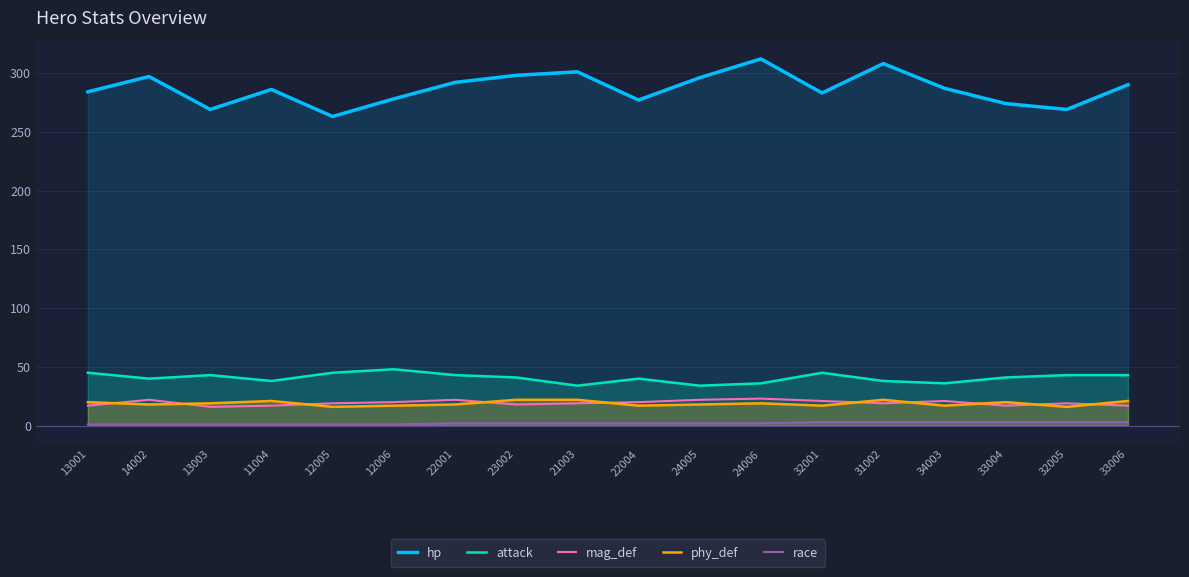

True or false: phy_def has a value of 30 at 14002.

False